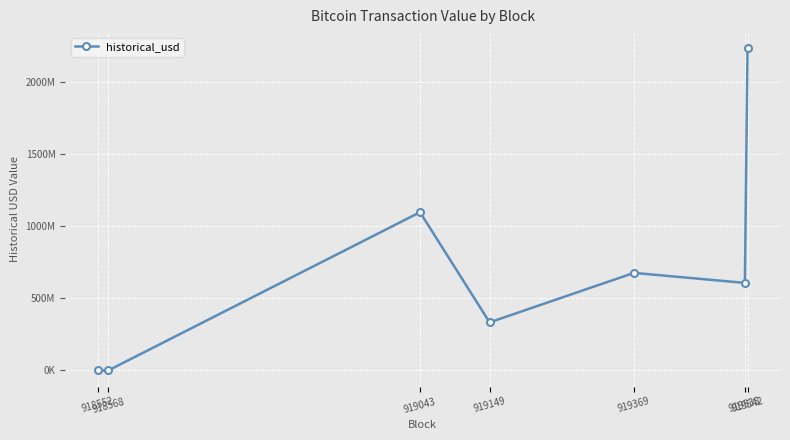

What is the maximum value shown in the chart?

2235120000.0